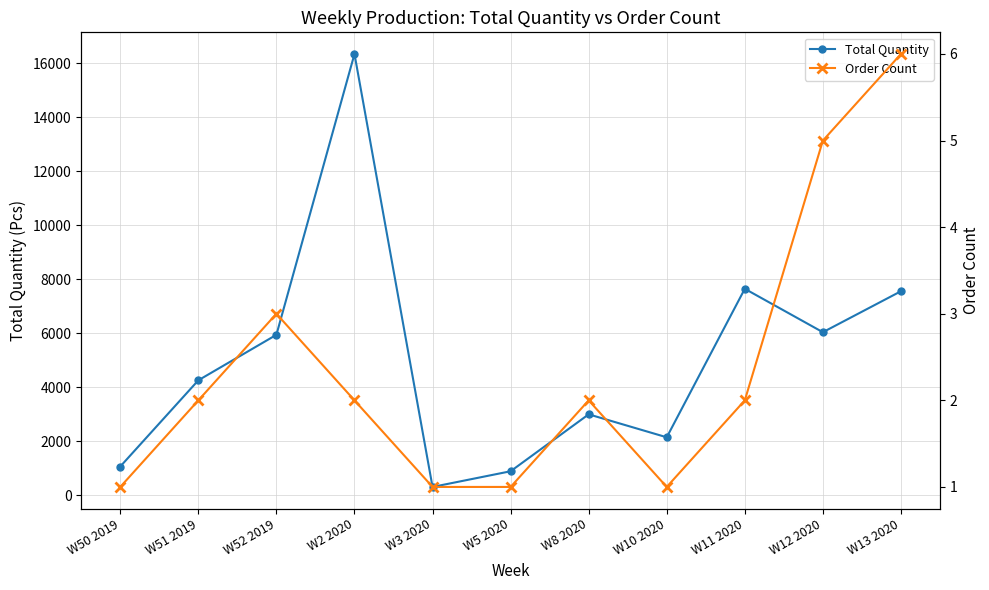

How many categories are shown in the chart?

11